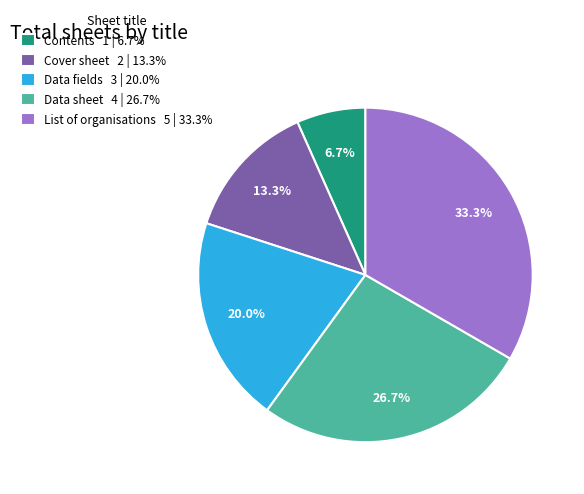

To the nearest percent, what percentage of the pie is Contents?

7%